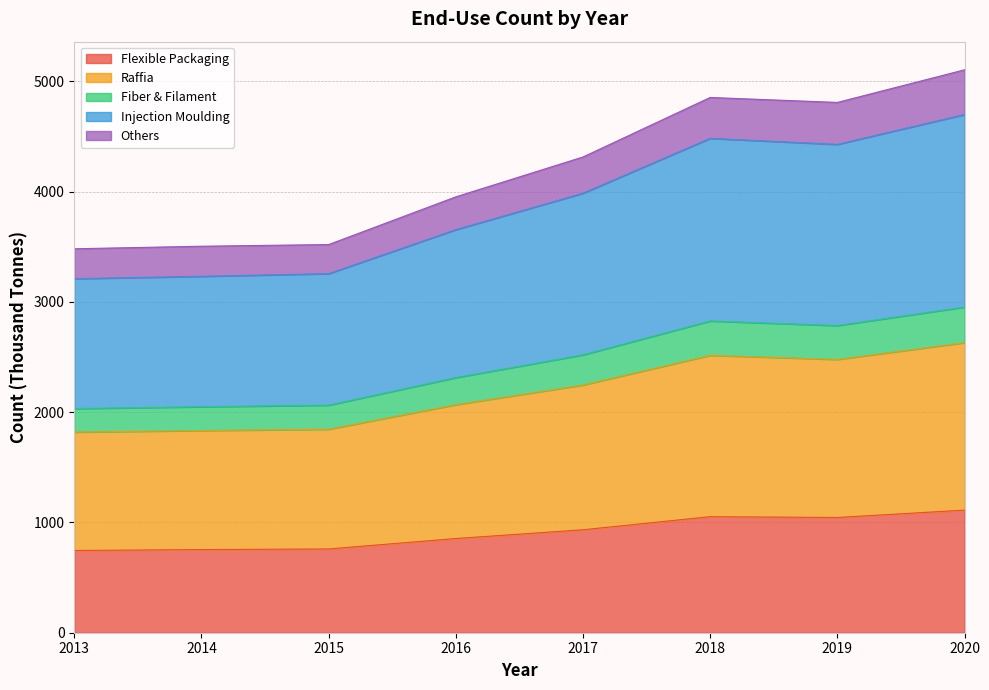

True or false: Fiber & Filament and Flexible Packaging cross at least once.

False